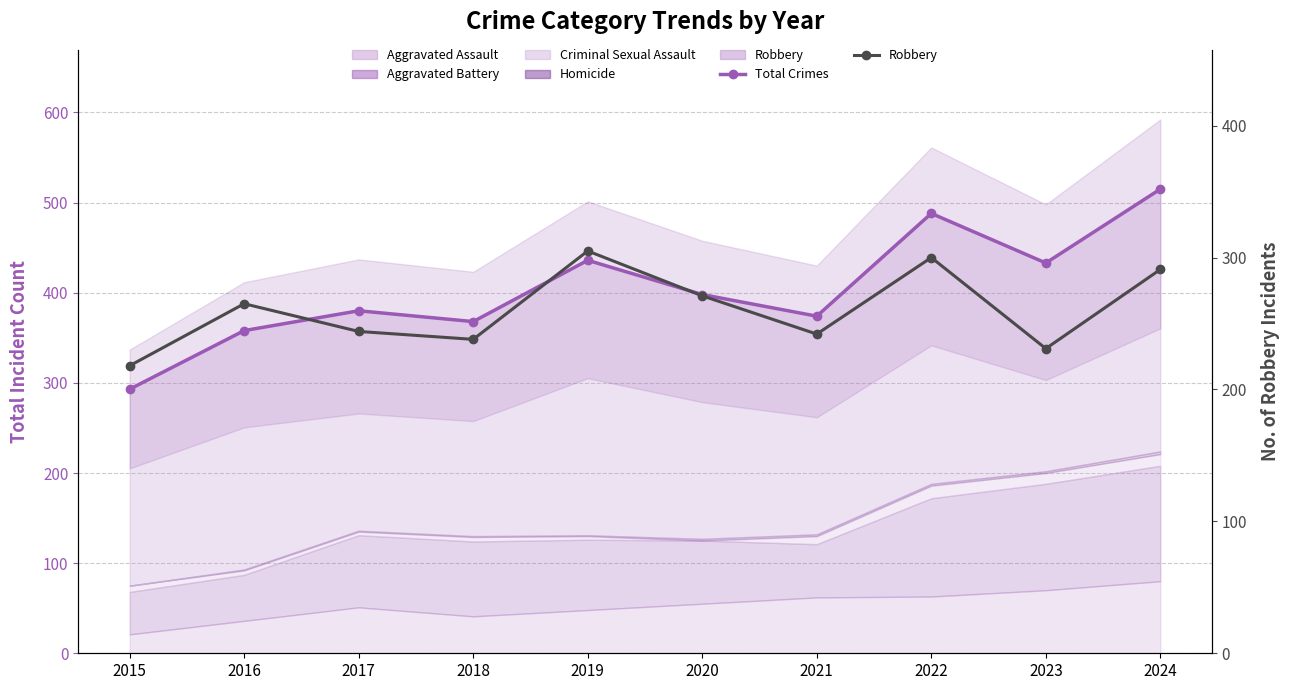

Reading left to right, list all the values displayed in this chart.

Total Crimes: 2015=293	2016=358	2017=380	2018=368	2019=436	2020=398	2021=374	2022=488	2023=433	2024=515
Robbery: 2015=218	2016=265	2017=244	2018=238	2019=305	2020=271	2021=242	2022=300	2023=231	2024=291